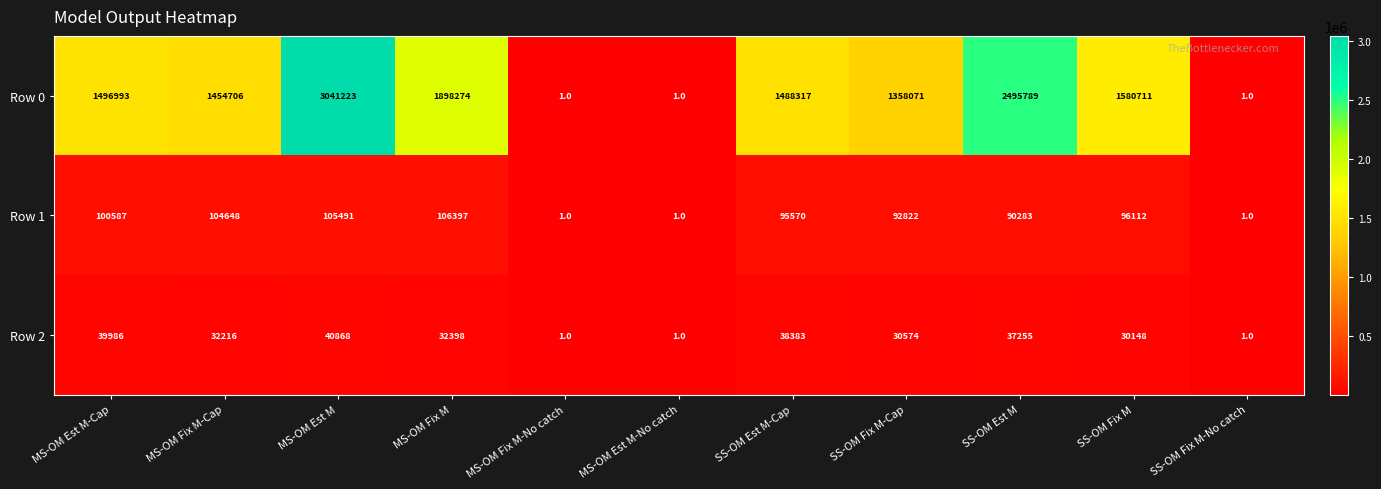

The value of Row 2 at SS-OM Fix M-No catch is 1. True or false?

True